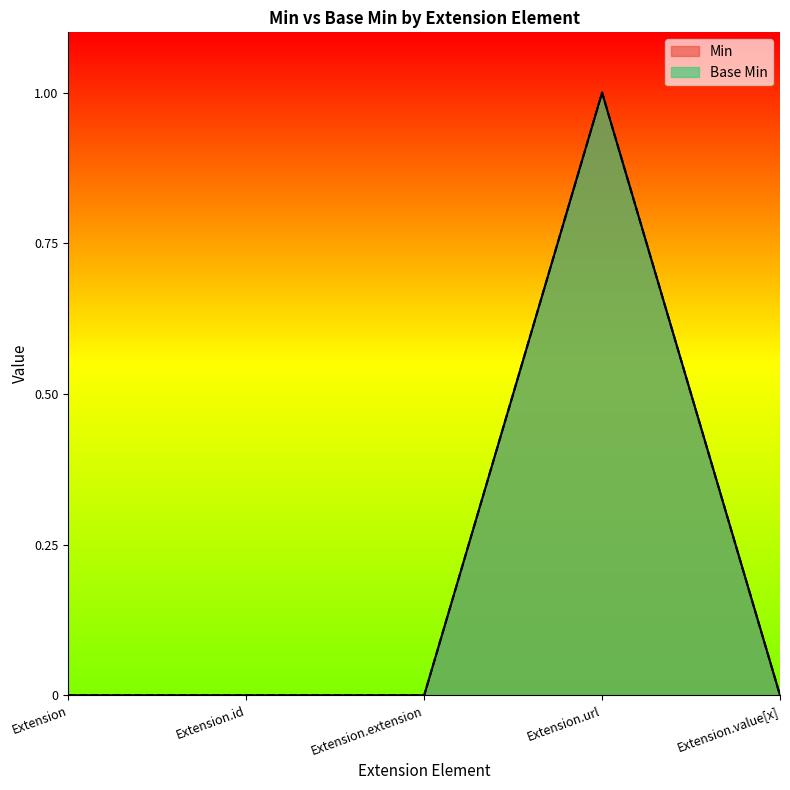

What is the difference between the Base Min values at Extension.url and Extension?

1